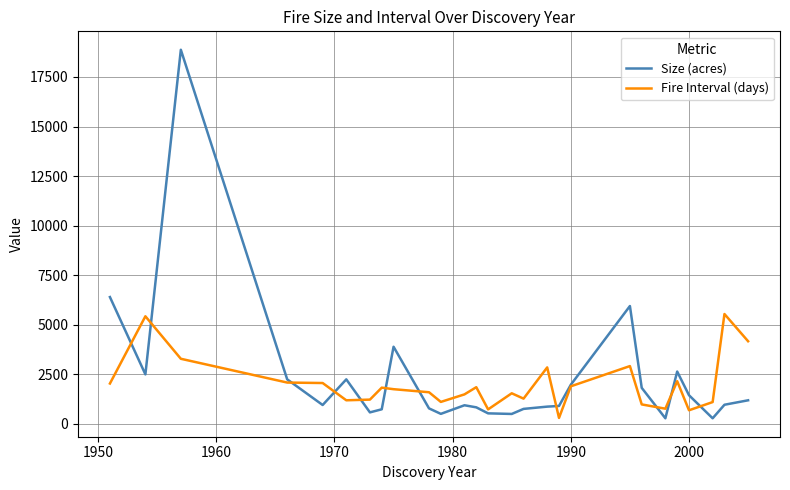

Which series has the widest spread of values?

Size (acres)